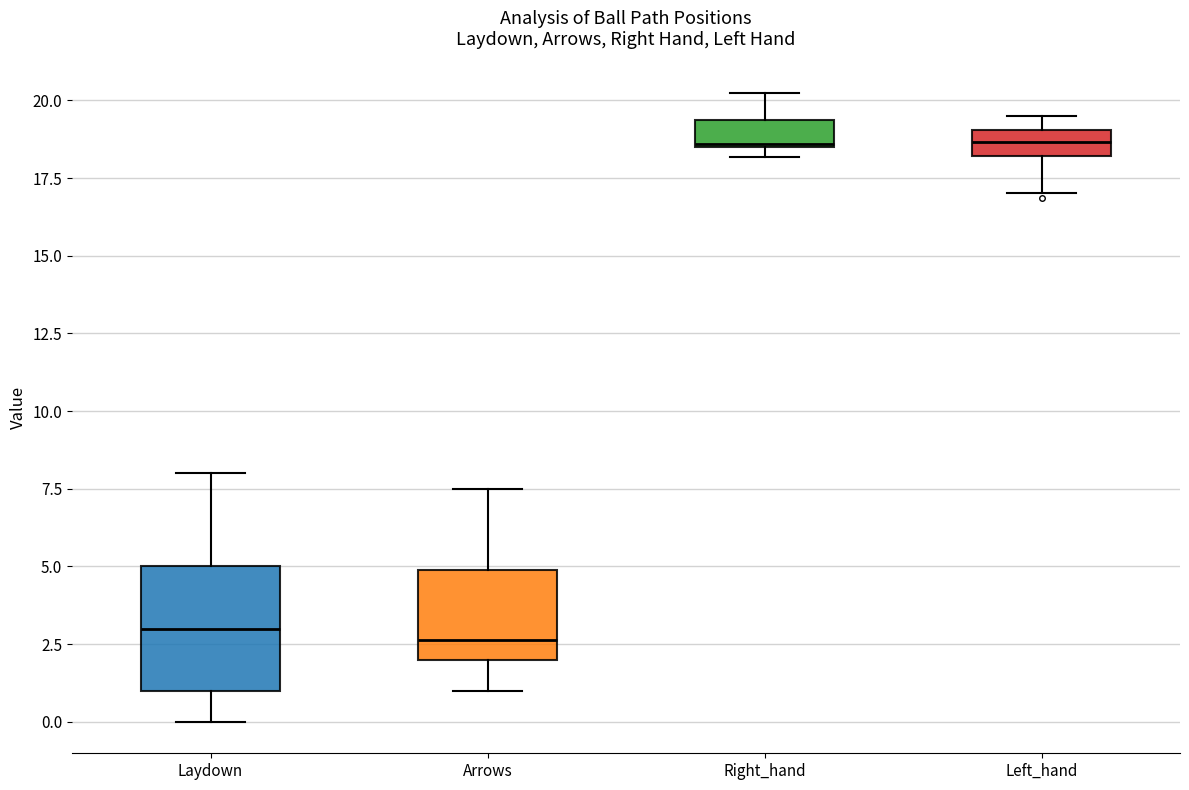

Reading left to right, read every box against the y-axis: the position of its median line, the range the box covers, and the ends of its whiskers. The values are not printed on the chart, so give them approximately, as read against the axis.

Laydown: median 3.0, box 1.0 to 5.0, whiskers 0.0 to 8.0
Arrows: median 2.5, box 2.0 to 5.0, whiskers 1.0 to 7.5
Right_hand: median 18.5, box 18.5 to 19.5, whiskers 18.0 to 20.0
Left_hand: median 18.5, box 18.0 to 19.0, whiskers 17.0 to 19.5